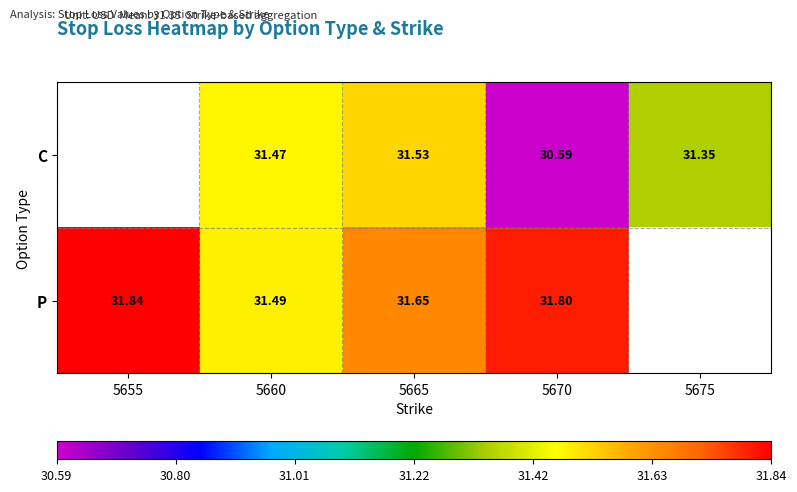

True or false: C has a value of 20.0 at 5665.

False